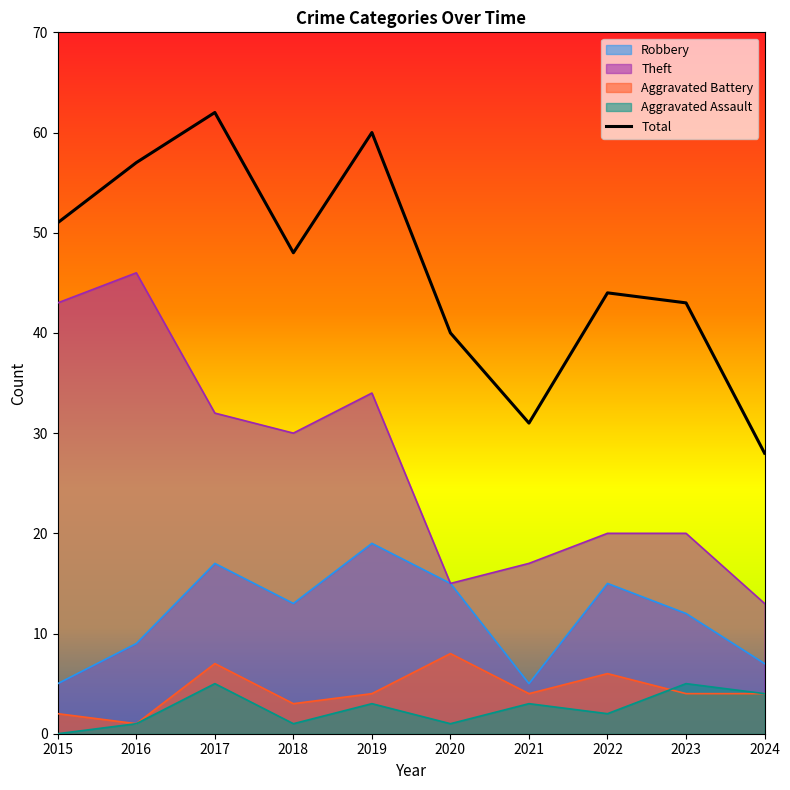

What is the difference between the values at 2021 and 2018?

17